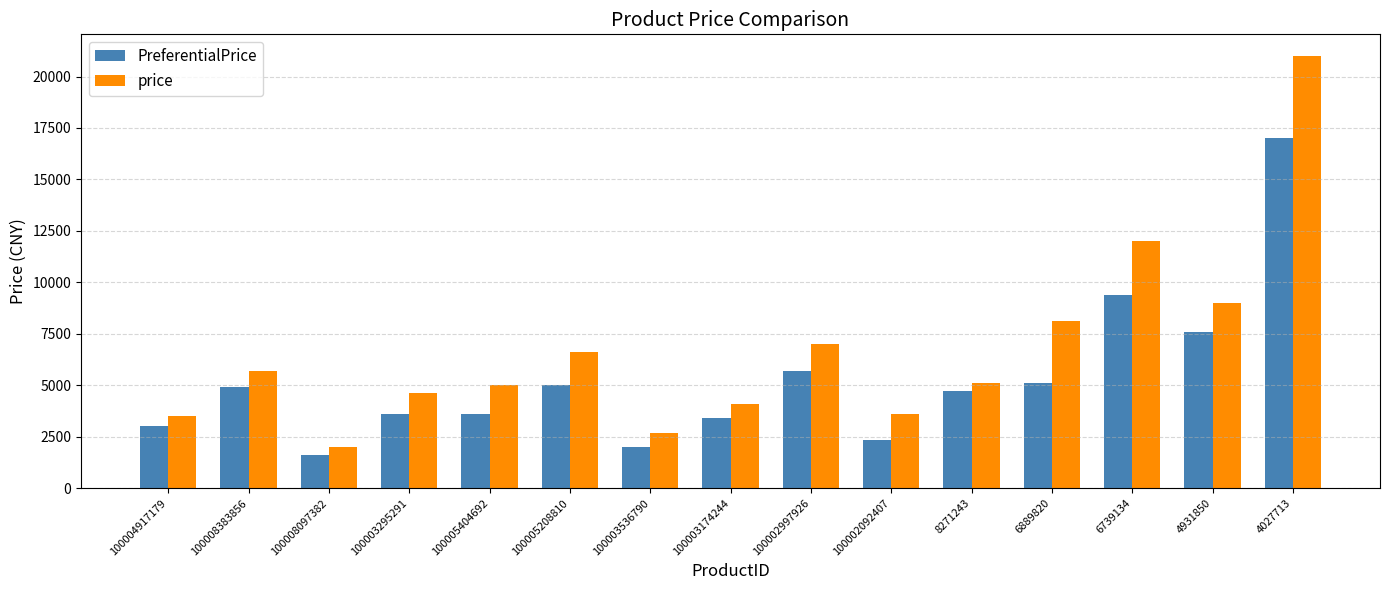

What is the difference between the price values at 100002997926 and 8271243?

1900